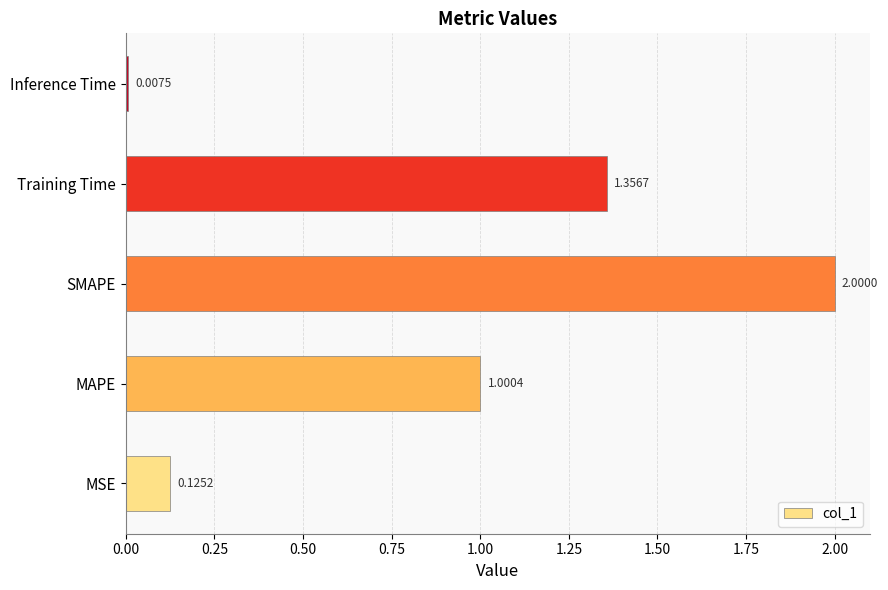

Where is the data nearest to the value 1?

MAPE